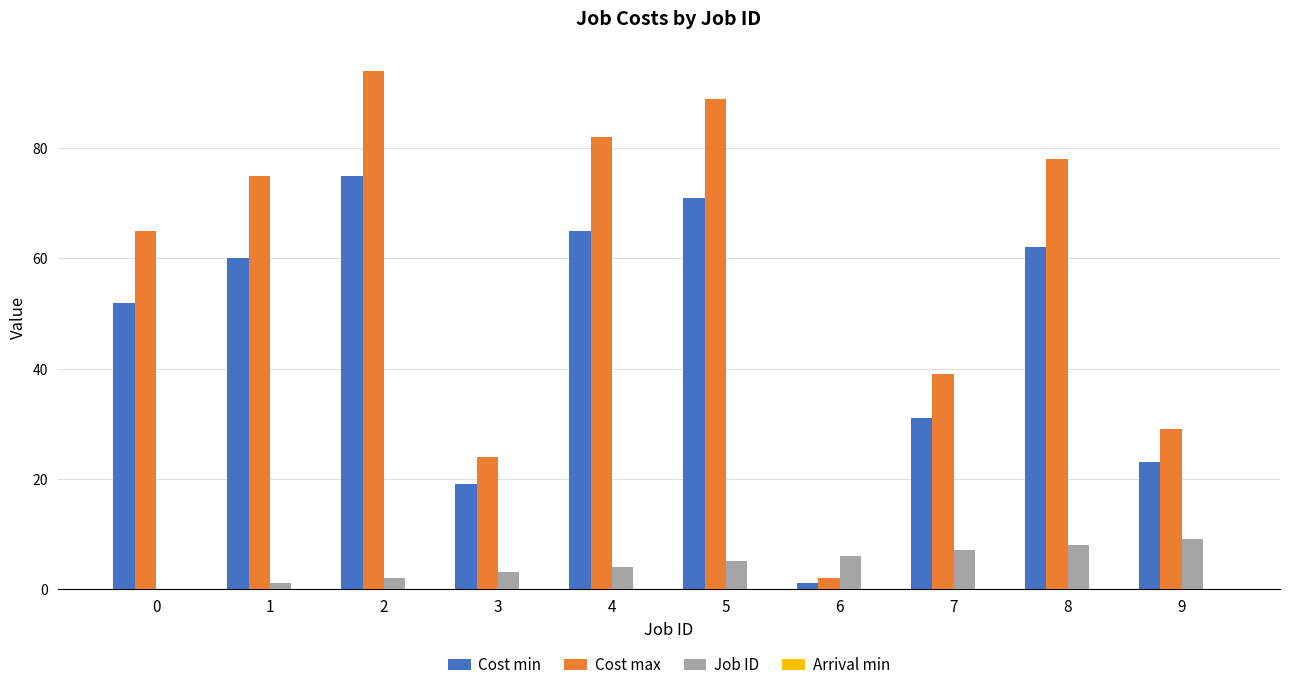

What is the average value of the Cost max series?

58